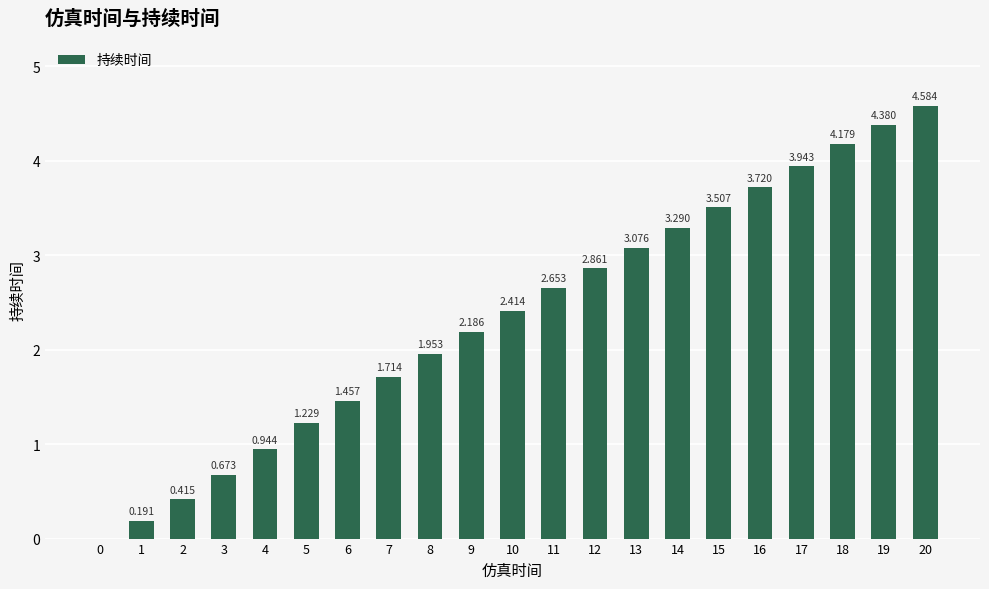

True or false: the data shows 1.9 at 13.

False